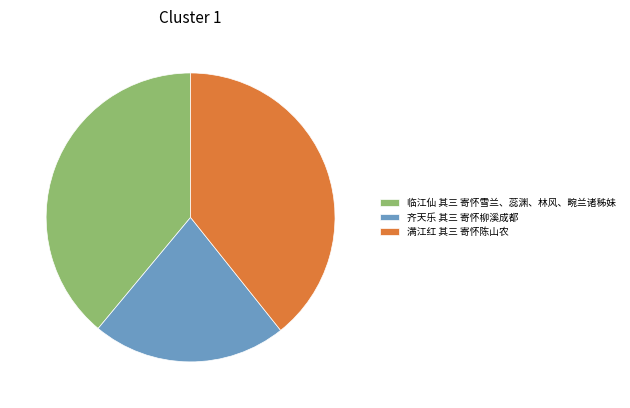

Which slice is the smallest?

齐天乐 其三 寄怀柳溪成都